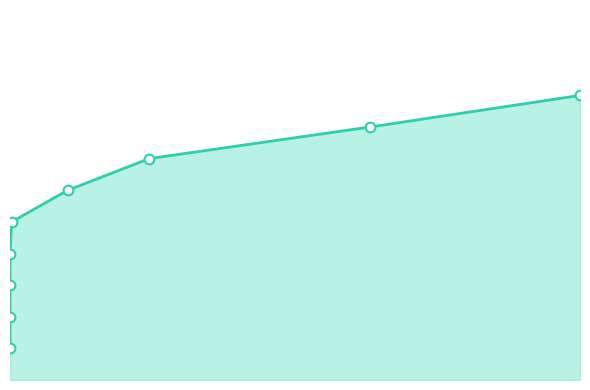

Which label corresponds to the largest value in the chart?

2024-12